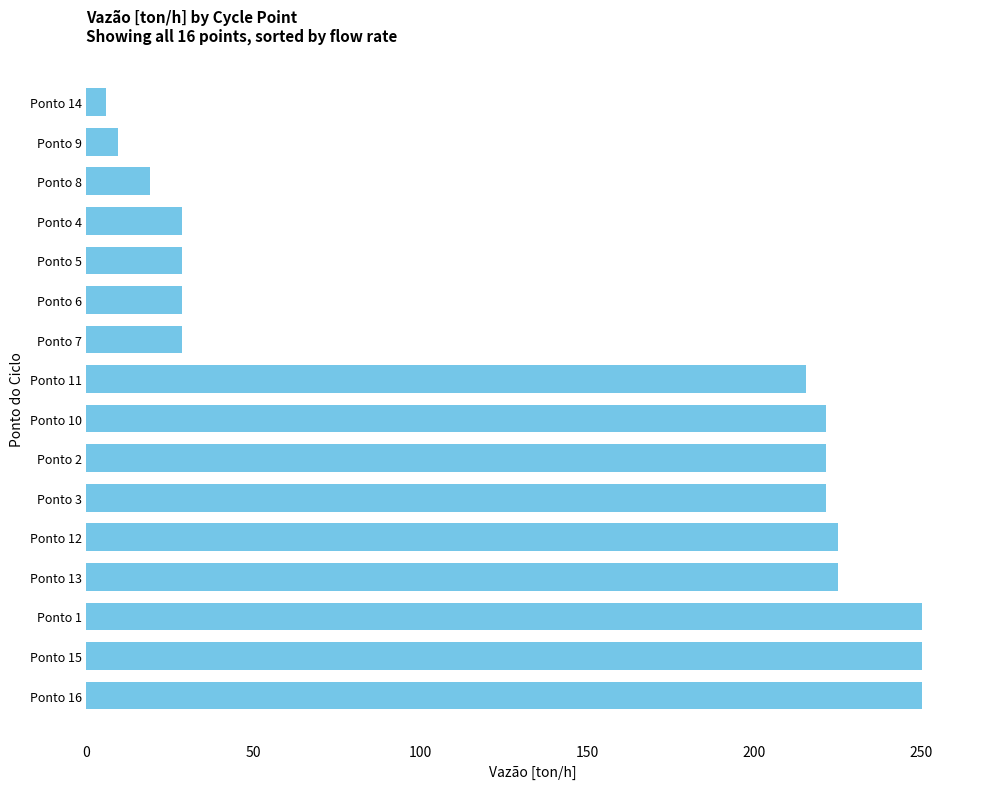

What is the difference between the maximum and minimum values?

244.0